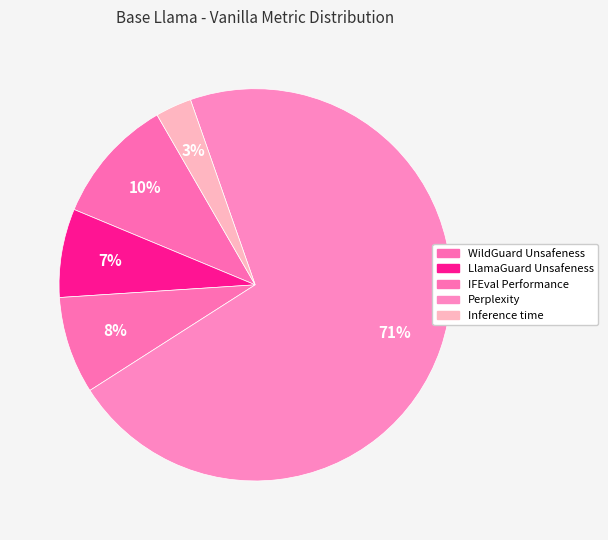

Which has a higher value, Inference time or LlamaGuard Unsafeness?

LlamaGuard Unsafeness